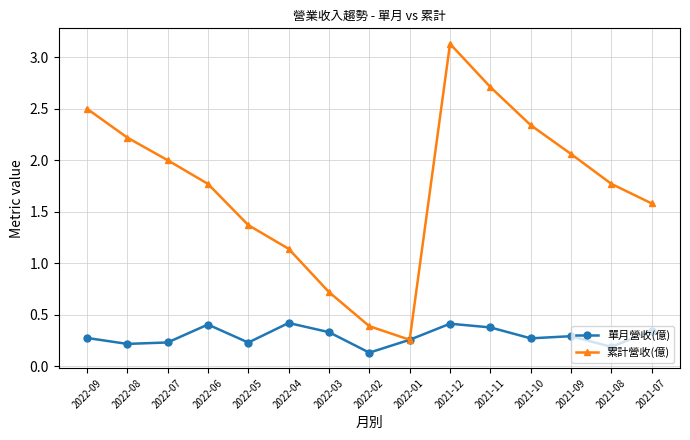

Which series has the widest spread of values?

累計營收(億)